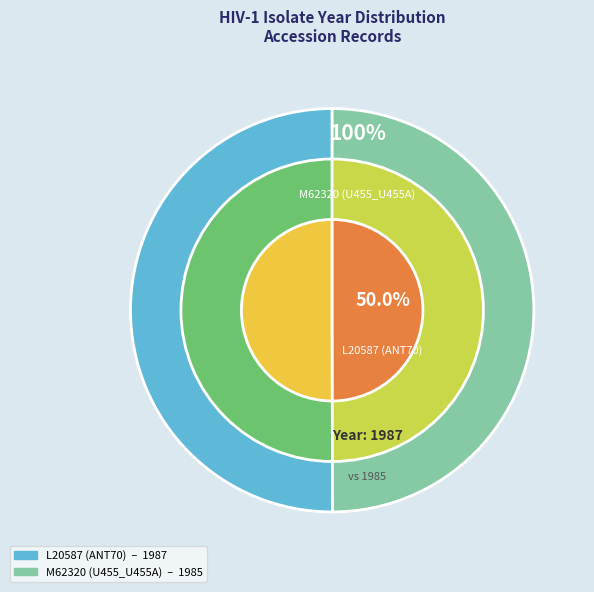

What portion of the pie excludes L20587 (ANT70)?

50.0%